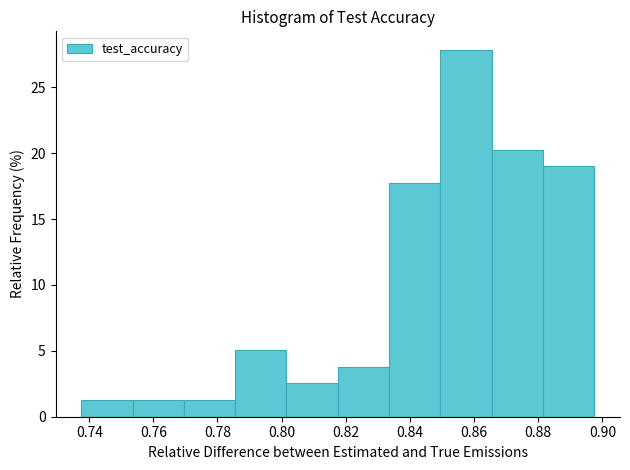

Reading left to right, transcribe this chart: for each bar, give the range it covers on the x-axis and its height. Neither the bar edges nor the heights are printed on the chart, so give them approximately, as read against the axes.

0.738 to 0.754: 1.5
0.754 to 0.770: 1.5
0.770 to 0.786: 1.5
0.786 to 0.802: 5.0
0.802 to 0.818: 2.5
0.818 to 0.834: 4.0
0.834 to 0.850: 17.5
0.850 to 0.866: 28.0
0.866 to 0.882: 20.5
0.882 to 0.898: 19.0